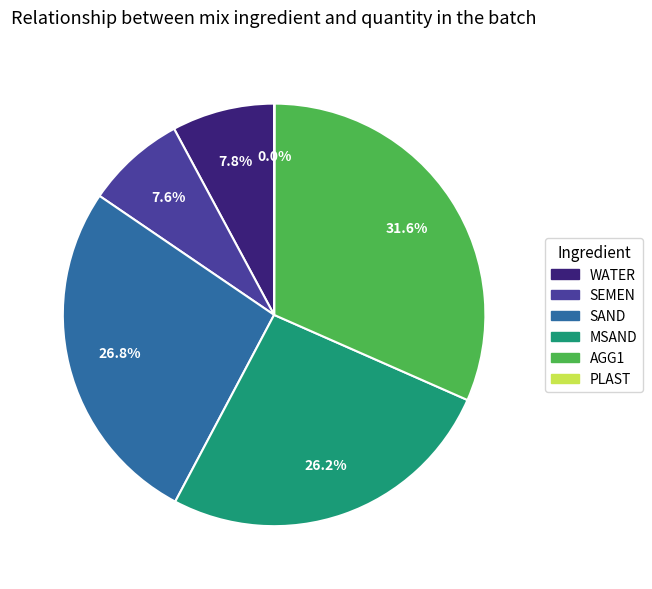

Is it true that AGG1 is 32% of the pie?

True